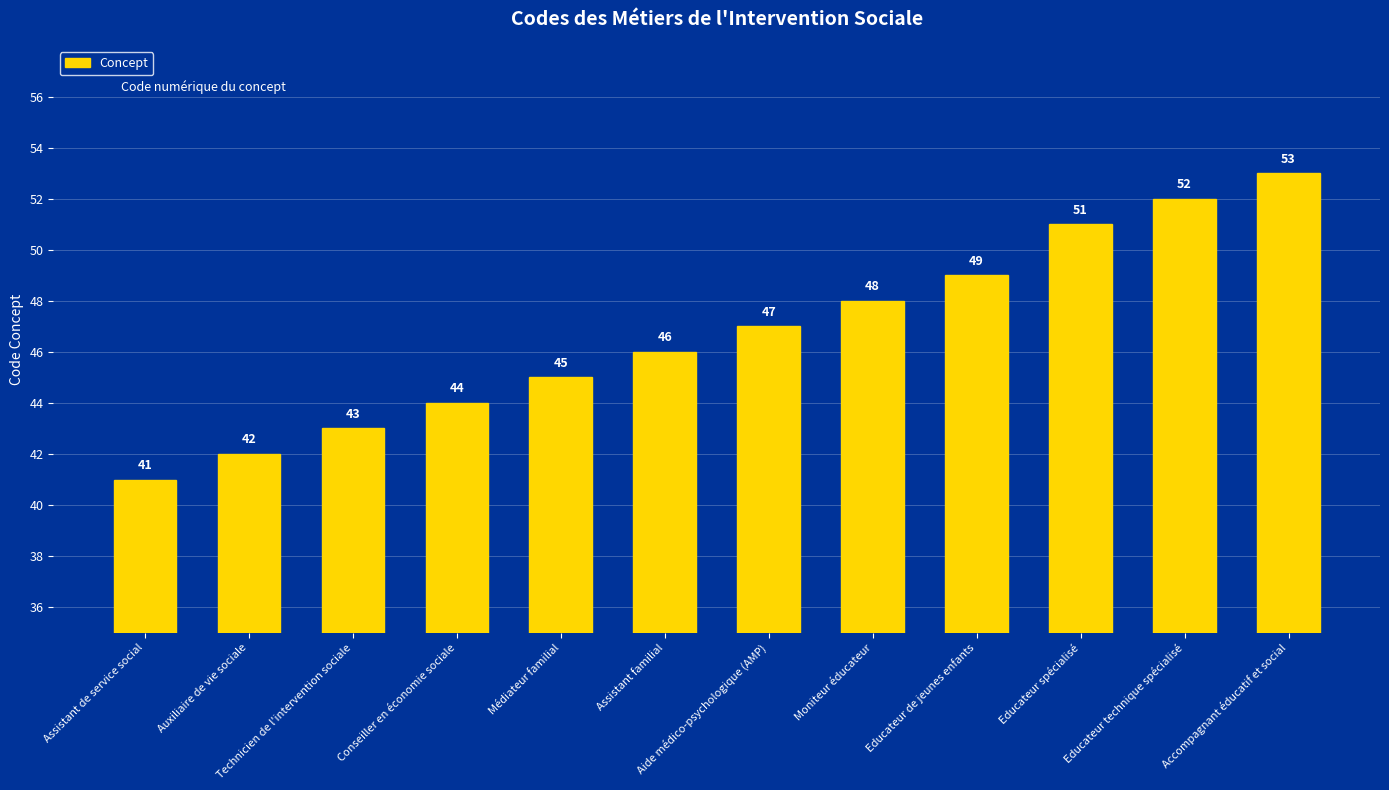

What is the sum of all values?

561